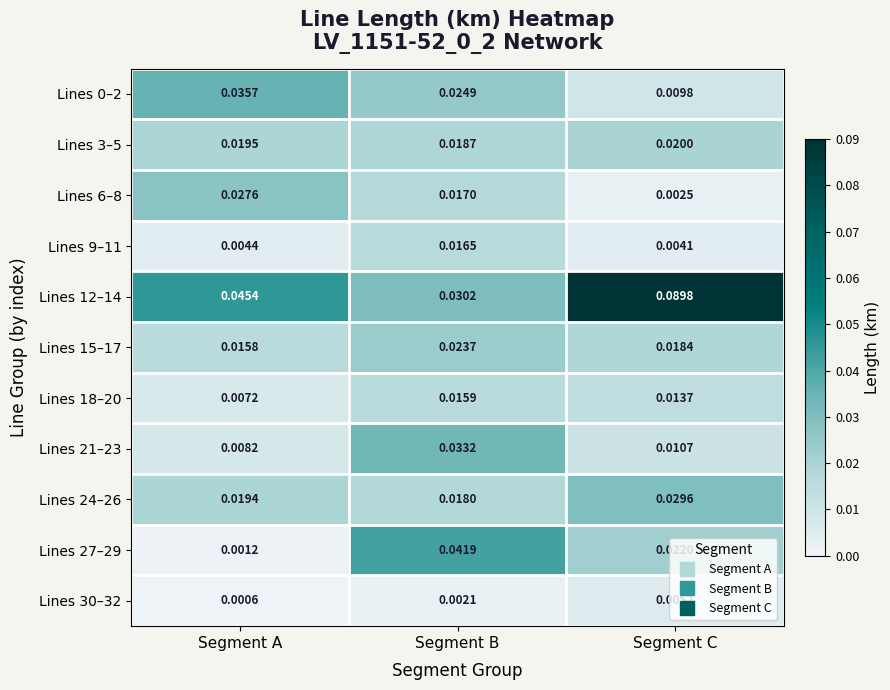

At which label does Lines 24–26 reach its minimum?

Segment B